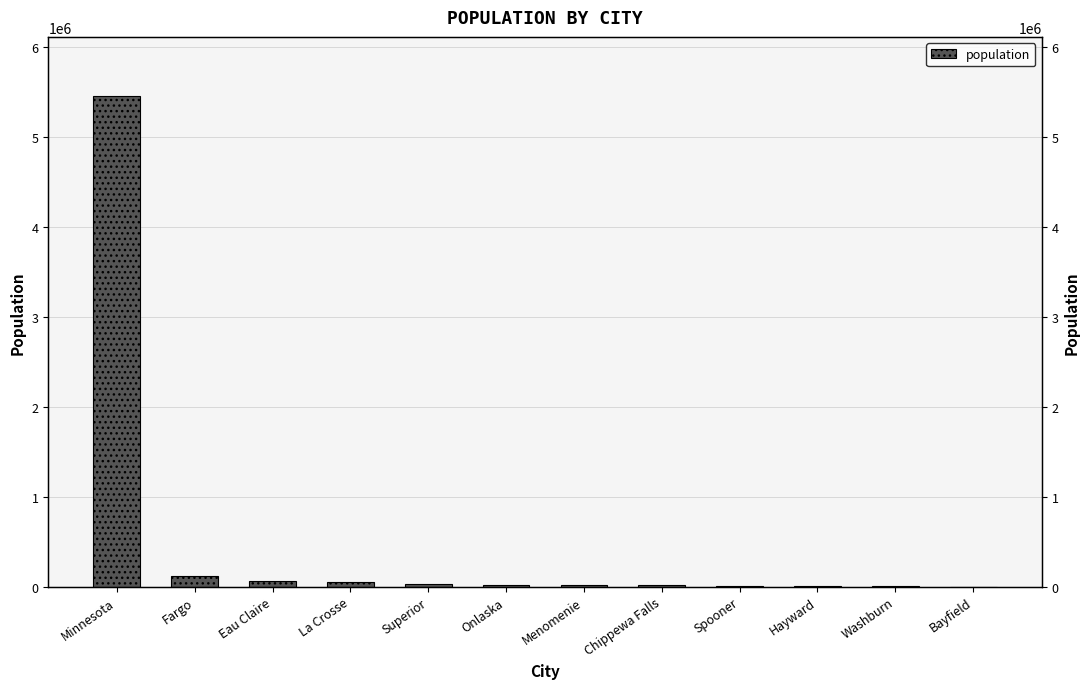

Are the bars horizontal?

No